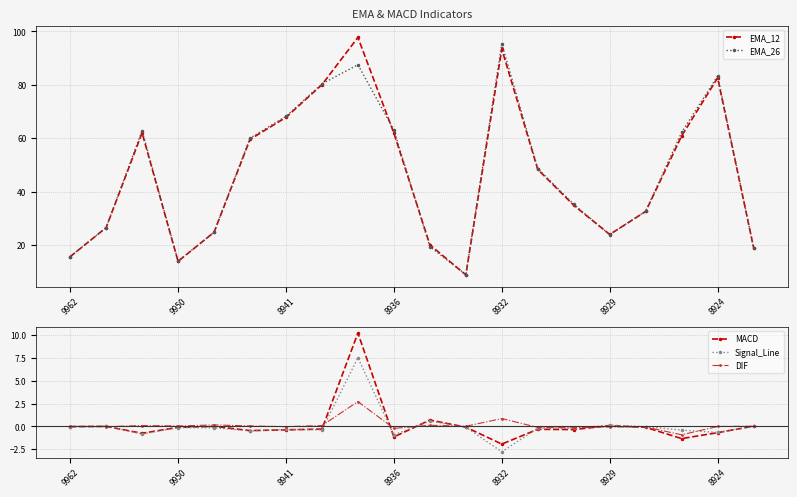

True or false: MACD has a value of -1.2 at 8936.

True